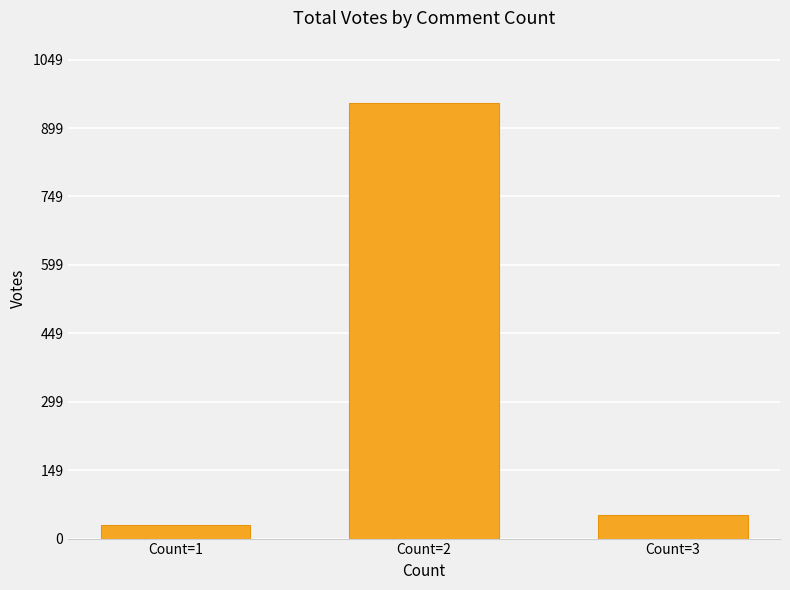

True or false: the data shows 954 at Count=2.

True